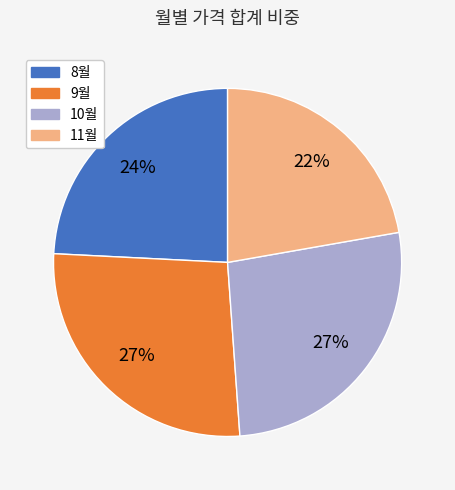

Approximately how many times larger is the value at 10월 compared to 9월?

1.0